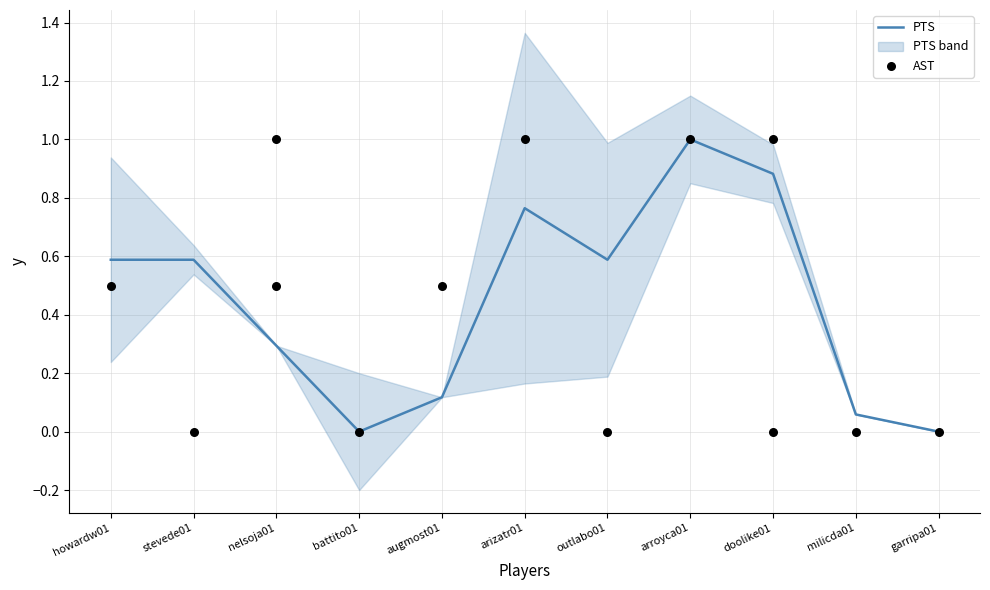

At how many categories does at least one series exceed 0?

9